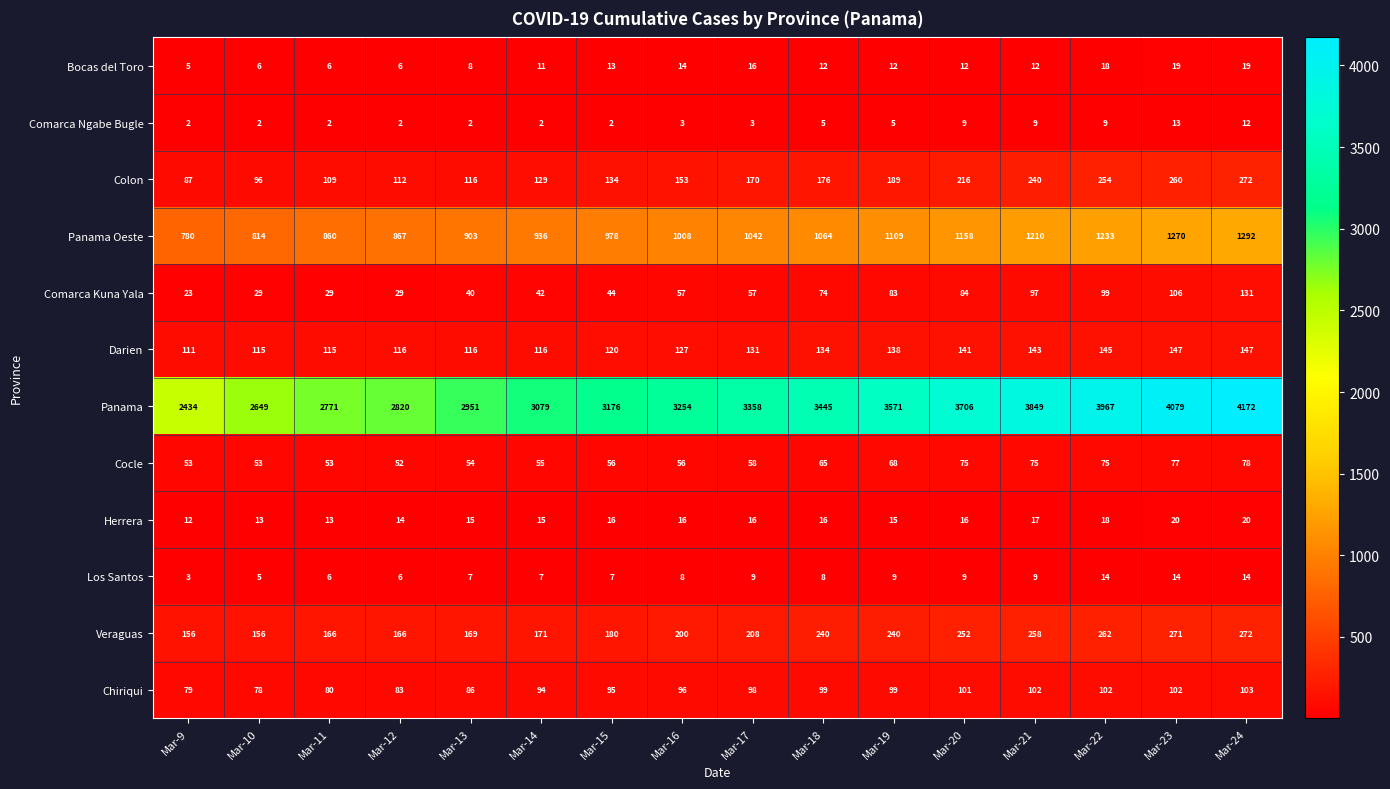

What is the minimum value shown in the chart?

2